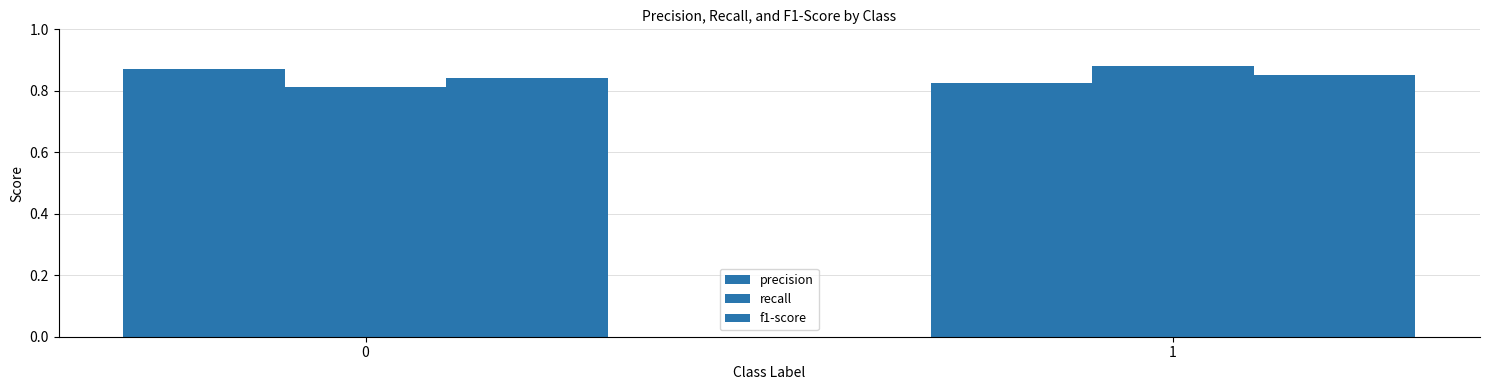

Reading right to left, what are all the values shown in this chart?

precision: 1=0.8	0=0.9
recall: 1=0.9	0=0.8
f1-score: 1=0.9	0=0.8